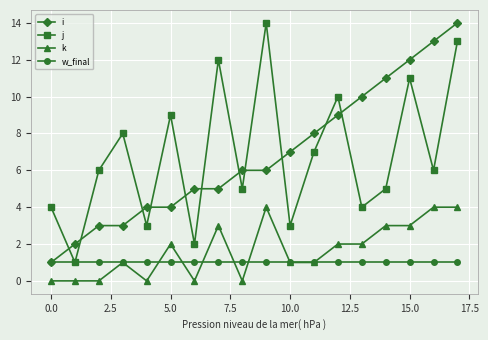

True or false: k and j cross at least once.

False